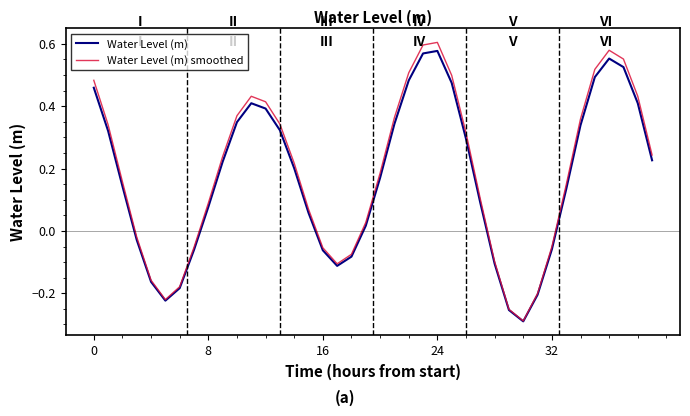

How many values in the Water Level (m) smoothed series are below 0?

13